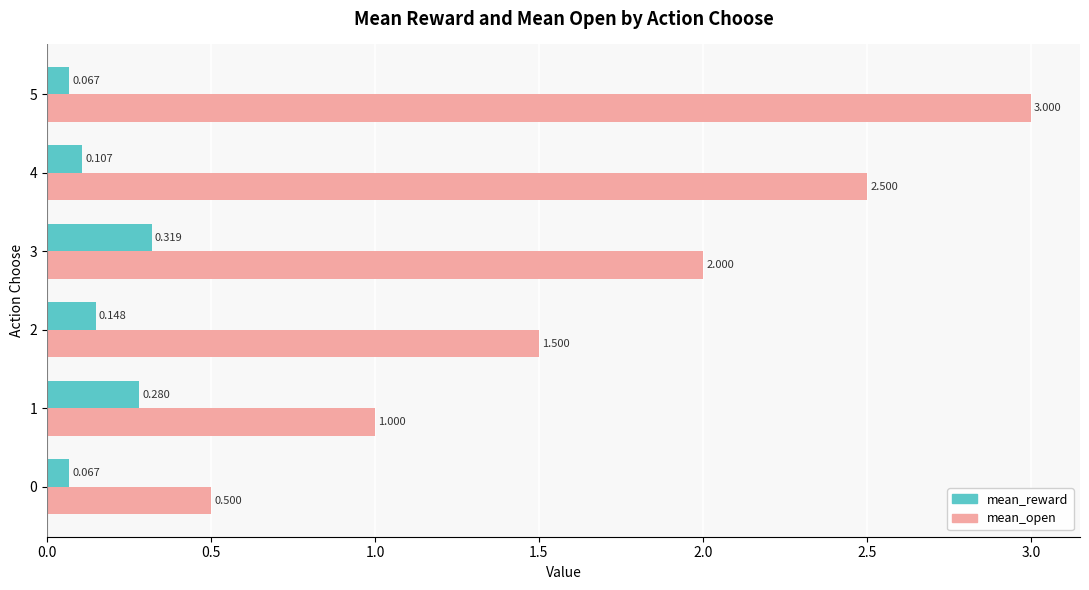

Which series has the widest spread of values?

mean_open